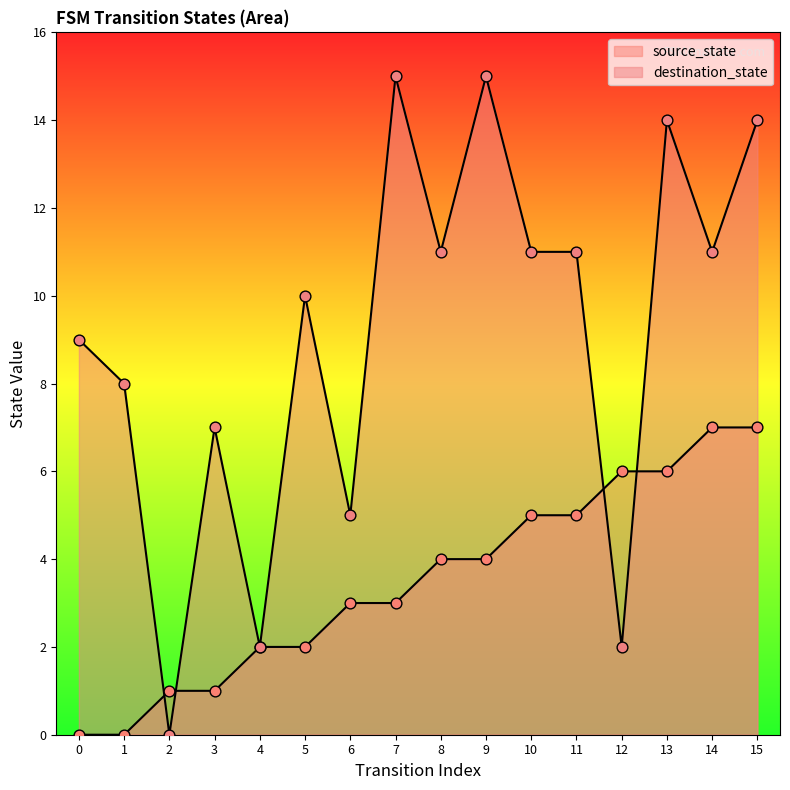

Which series contains the lowest Y value?

source_state